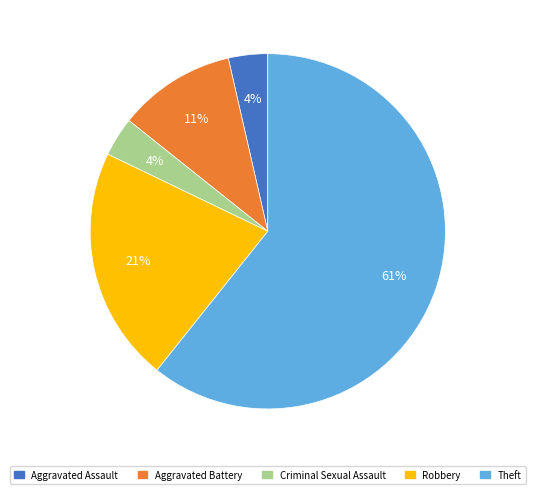

To the nearest percent, what is the combined percentage of Robbery and Aggravated Assault?

25%